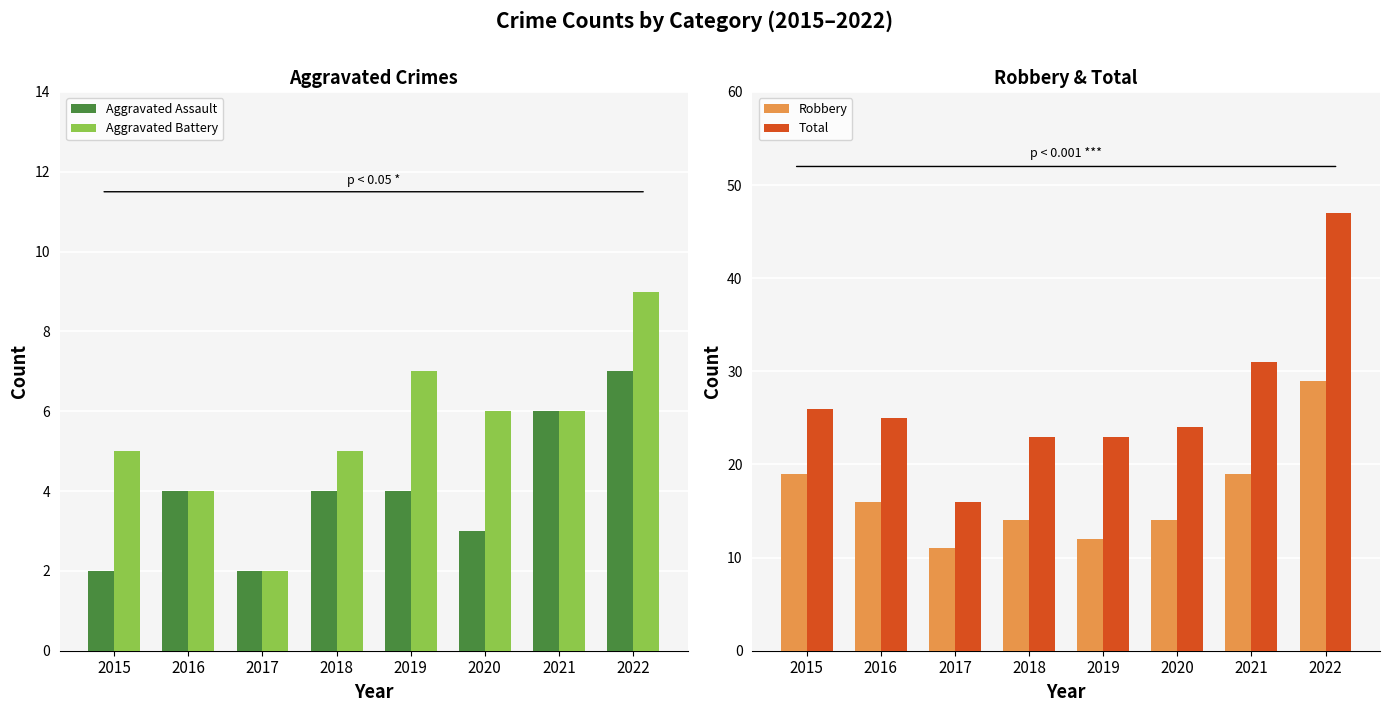

At how many categories does at least one series exceed 5?

8